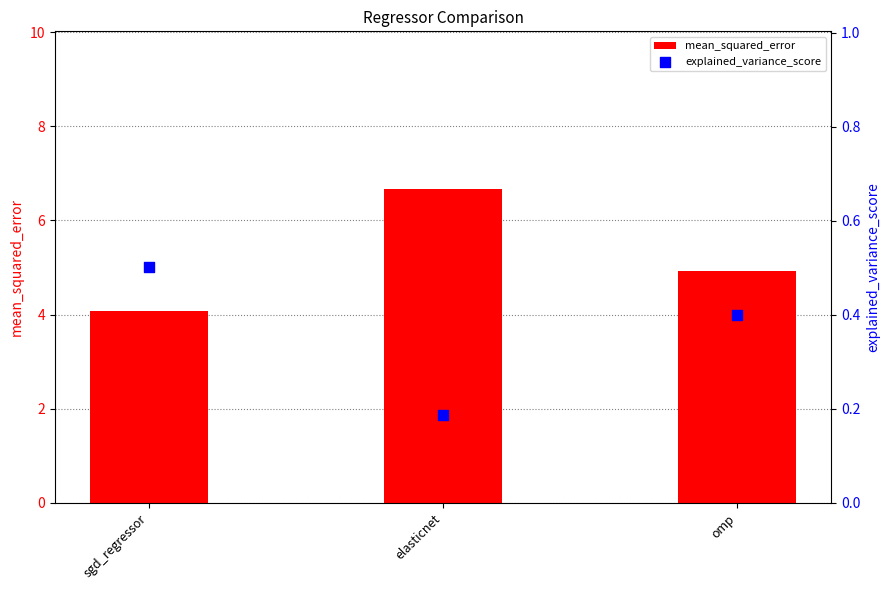

What are all the series names shown in the legend?

mean_squared_error, explained_variance_score